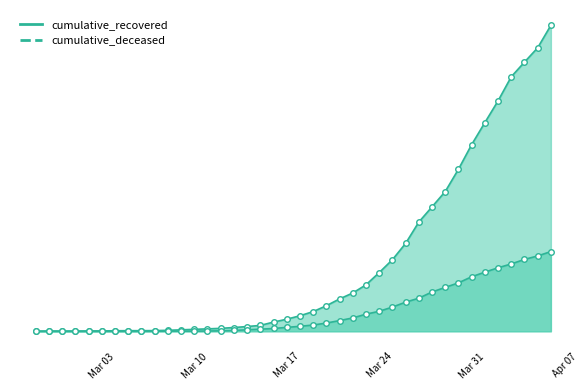

How many distinct data groups are displayed?

2